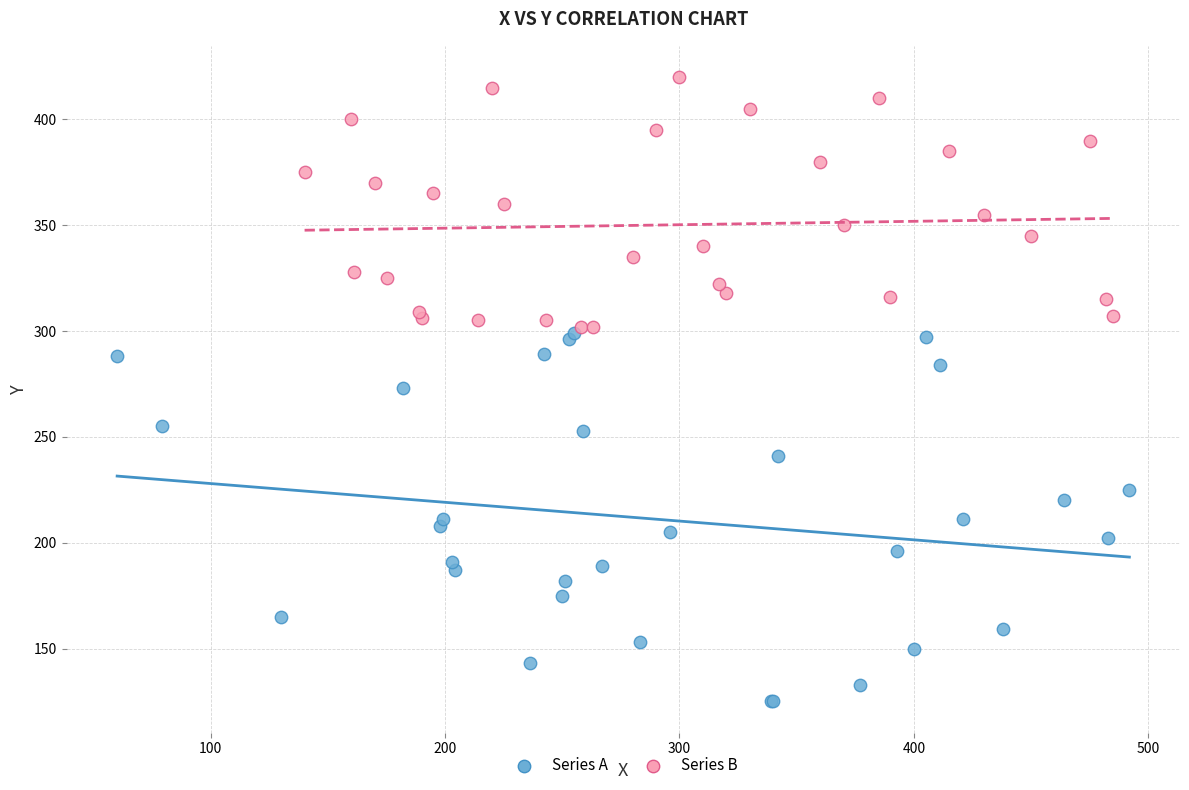

Which series has the largest Y range (max minus min)?

Series A